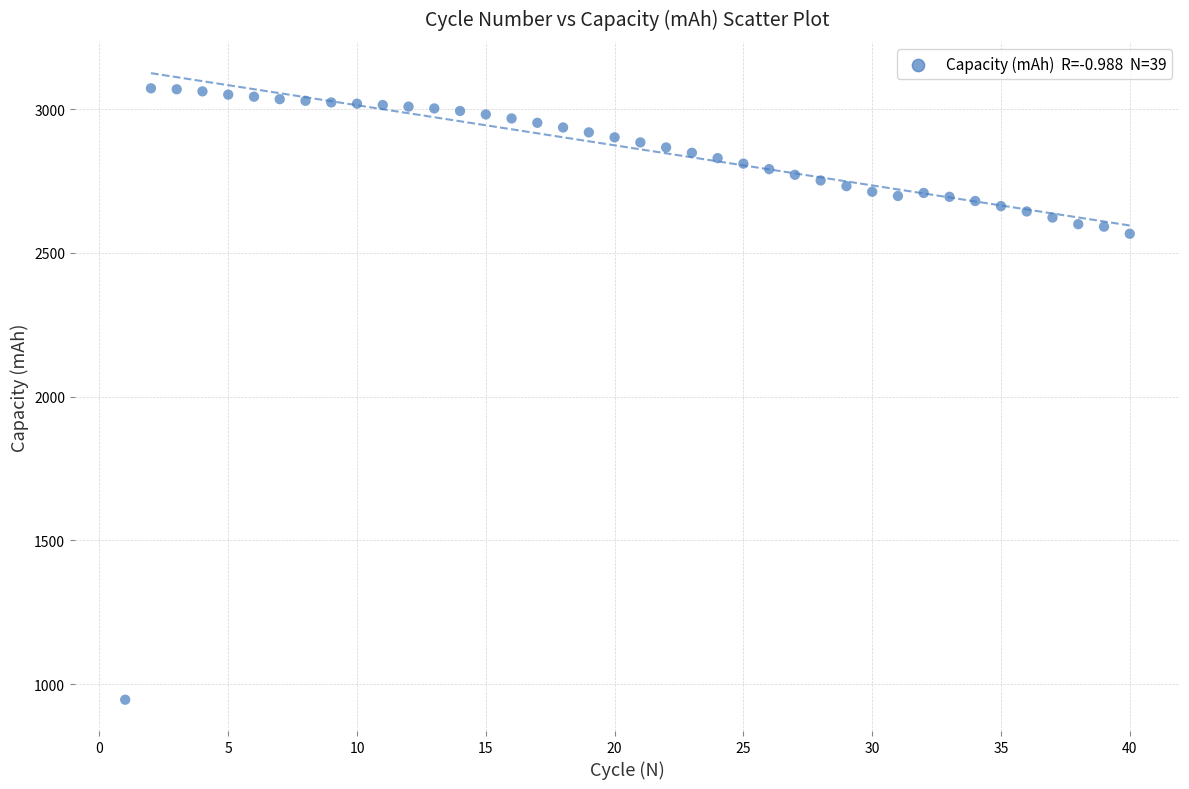

What is the range of X values (max minus min)?

39.0